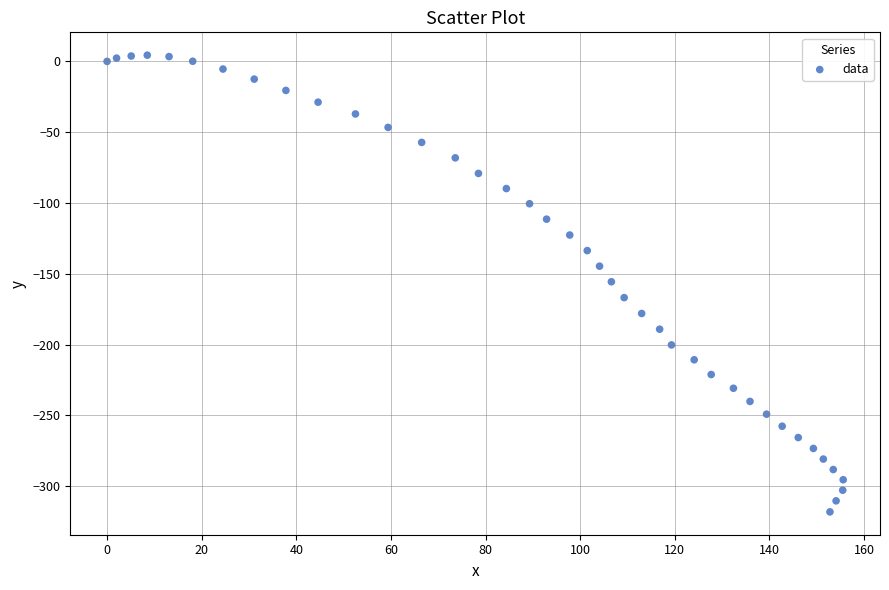

What is the range of Y values (max minus min)?

322.5